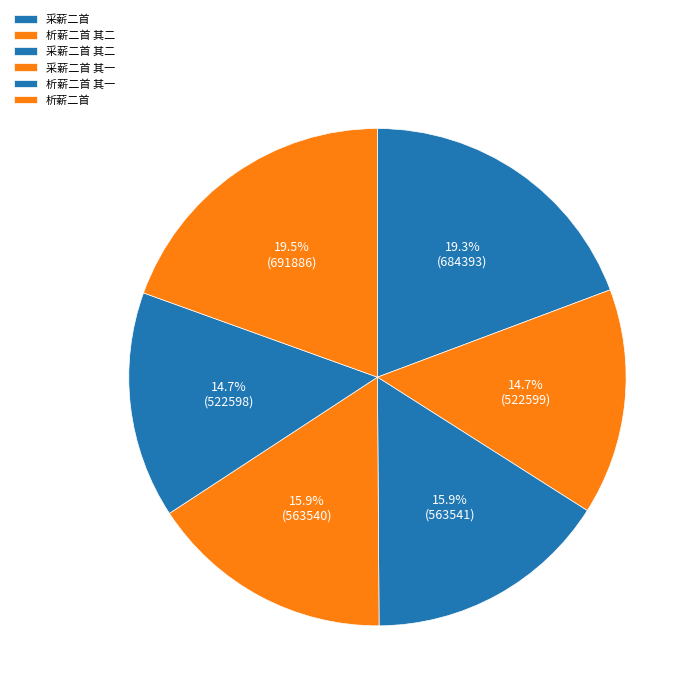

Combined, do 析薪二首 其一 and 采薪二首 account for over 50%?

No